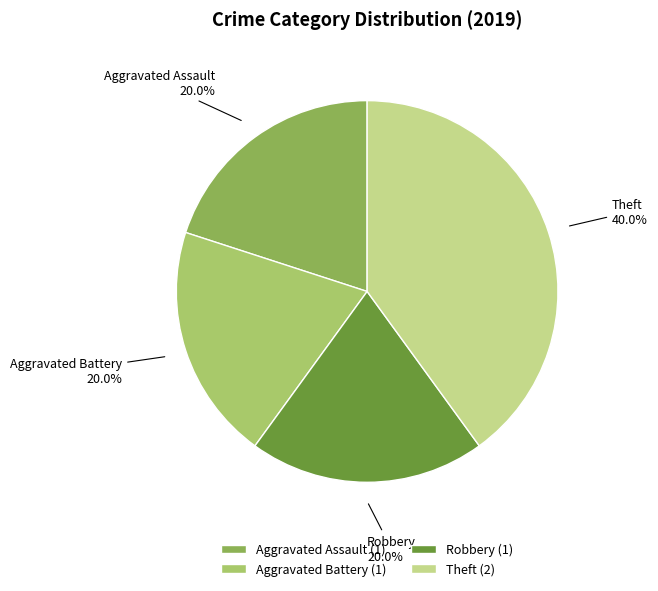

Does Aggravated Battery represent more than half of the total?

No